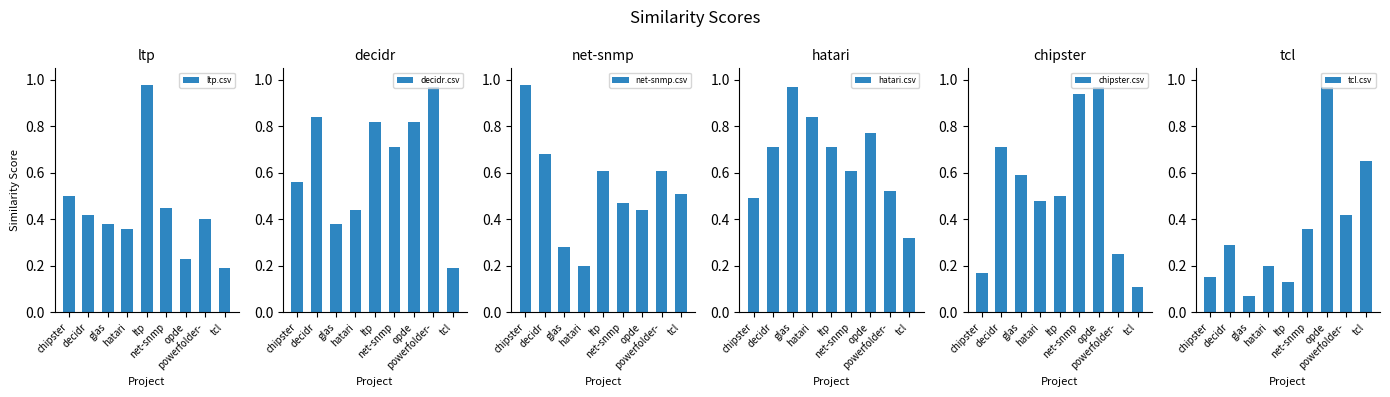

What is the difference between the maximum and minimum values in the hatari.csv series?

0.6